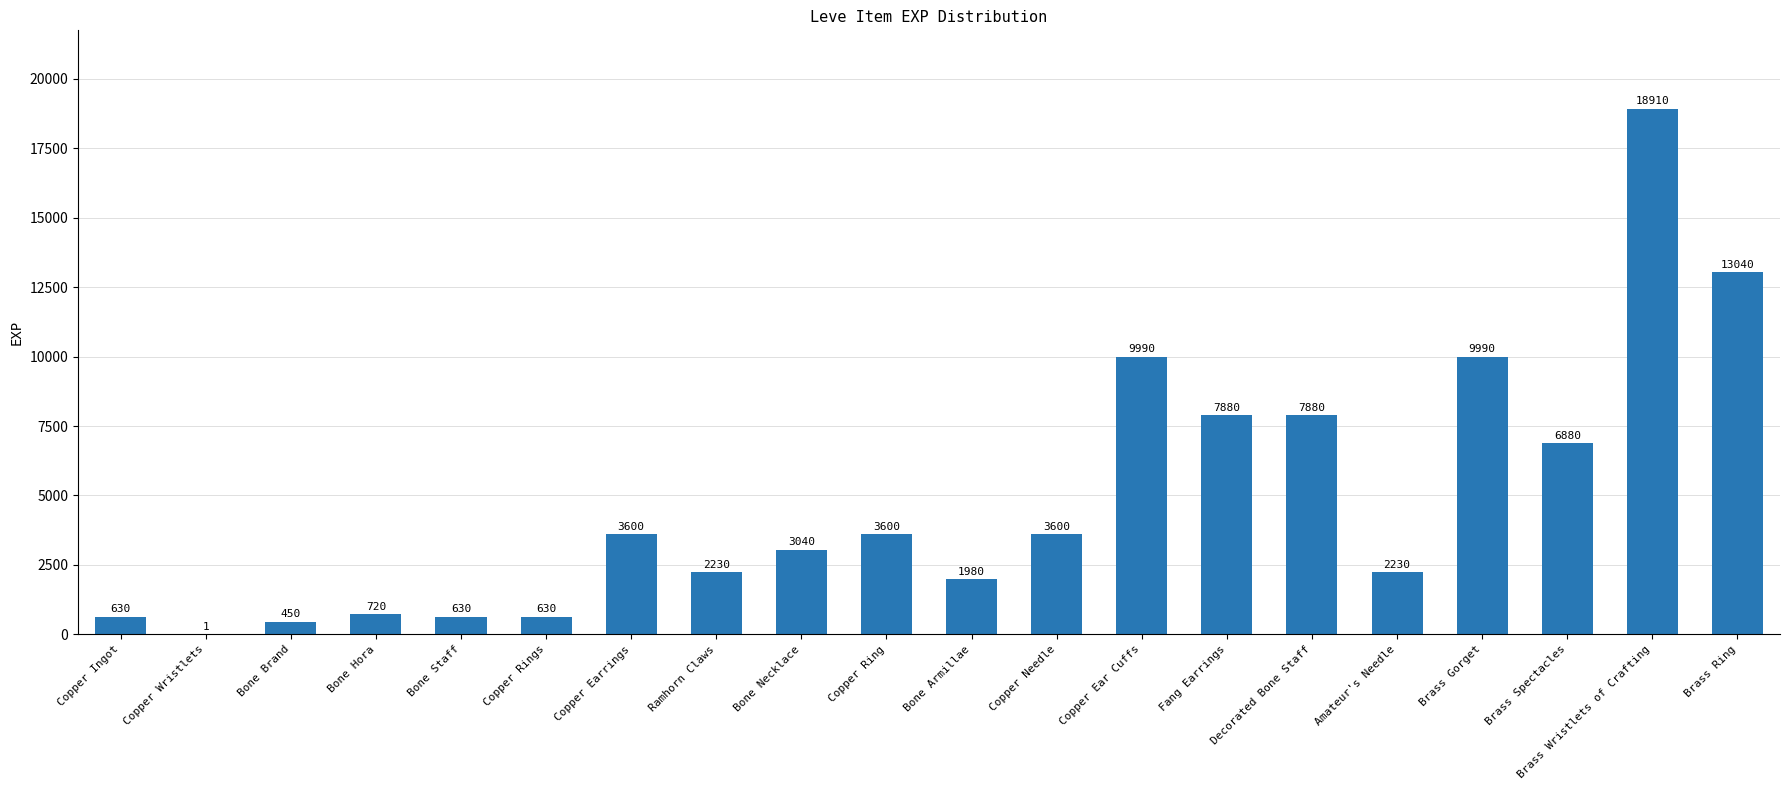

What is the sum of the values at Ramhorn Claws and Amateur's Needle?

4460